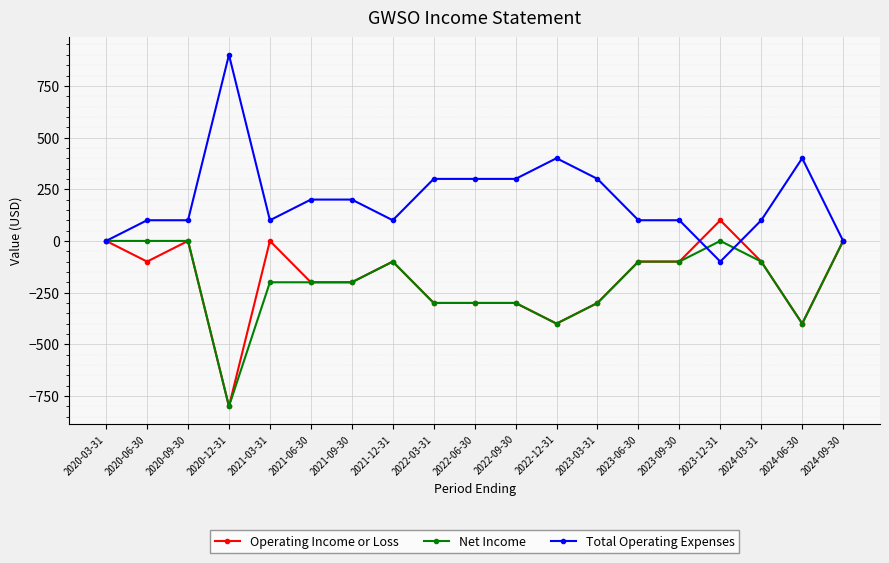

How many lines are shown in the chart?

3